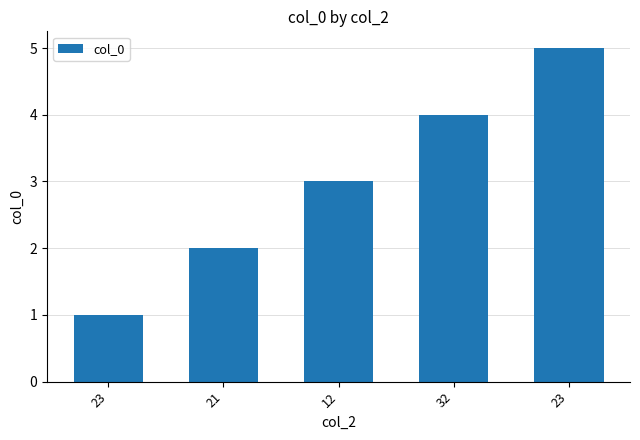

Rank the categories by value from lowest to highest.

23, 21, 12, 32, 23